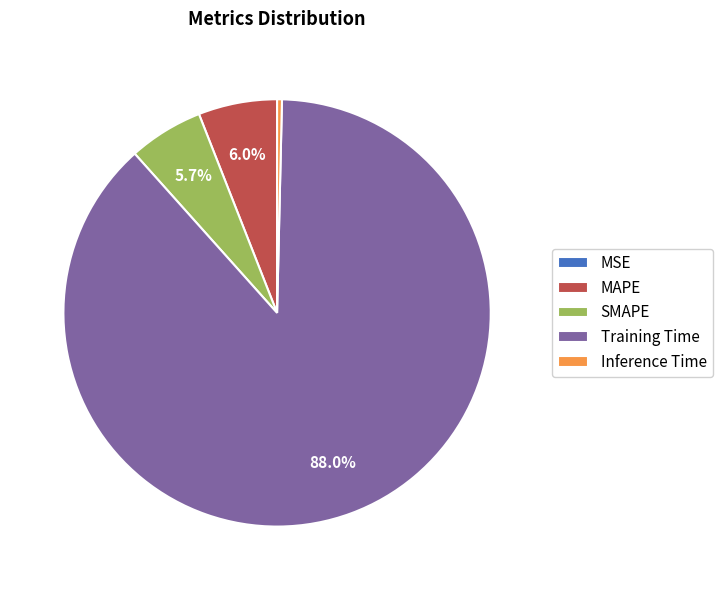

Which category has the biggest portion of the pie?

Training Time